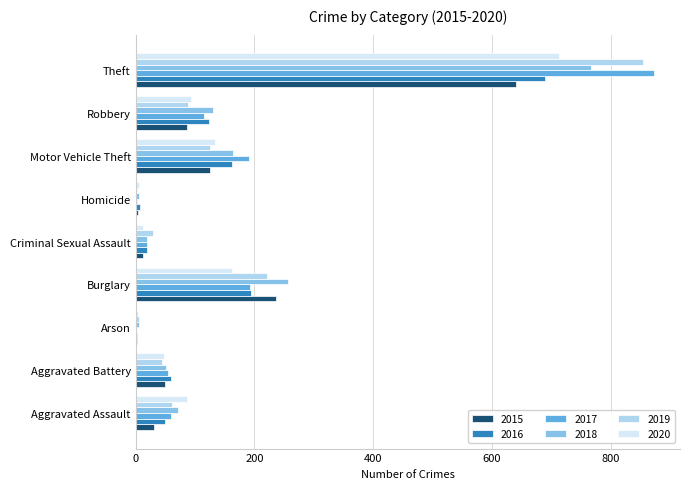

What is the spread (max minus min) of values at Theft?

232